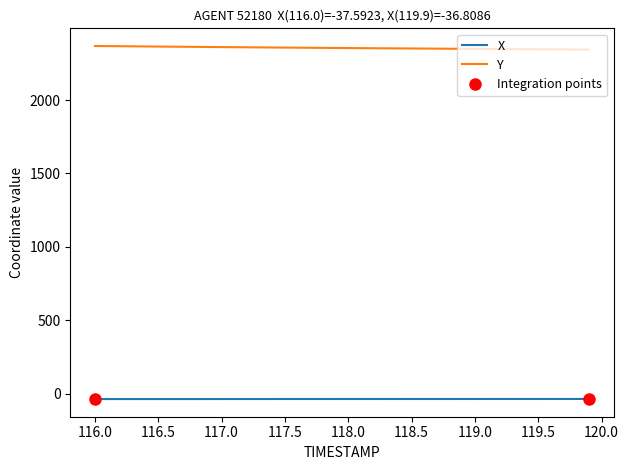

Which series has the largest total across all categories?

Y